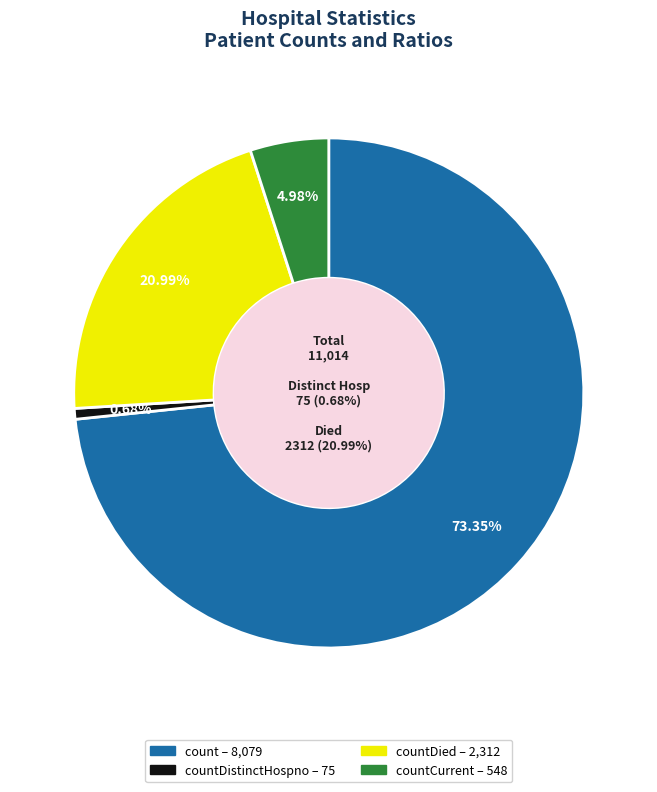

What percentage is the count slice, to the nearest percent?

73%